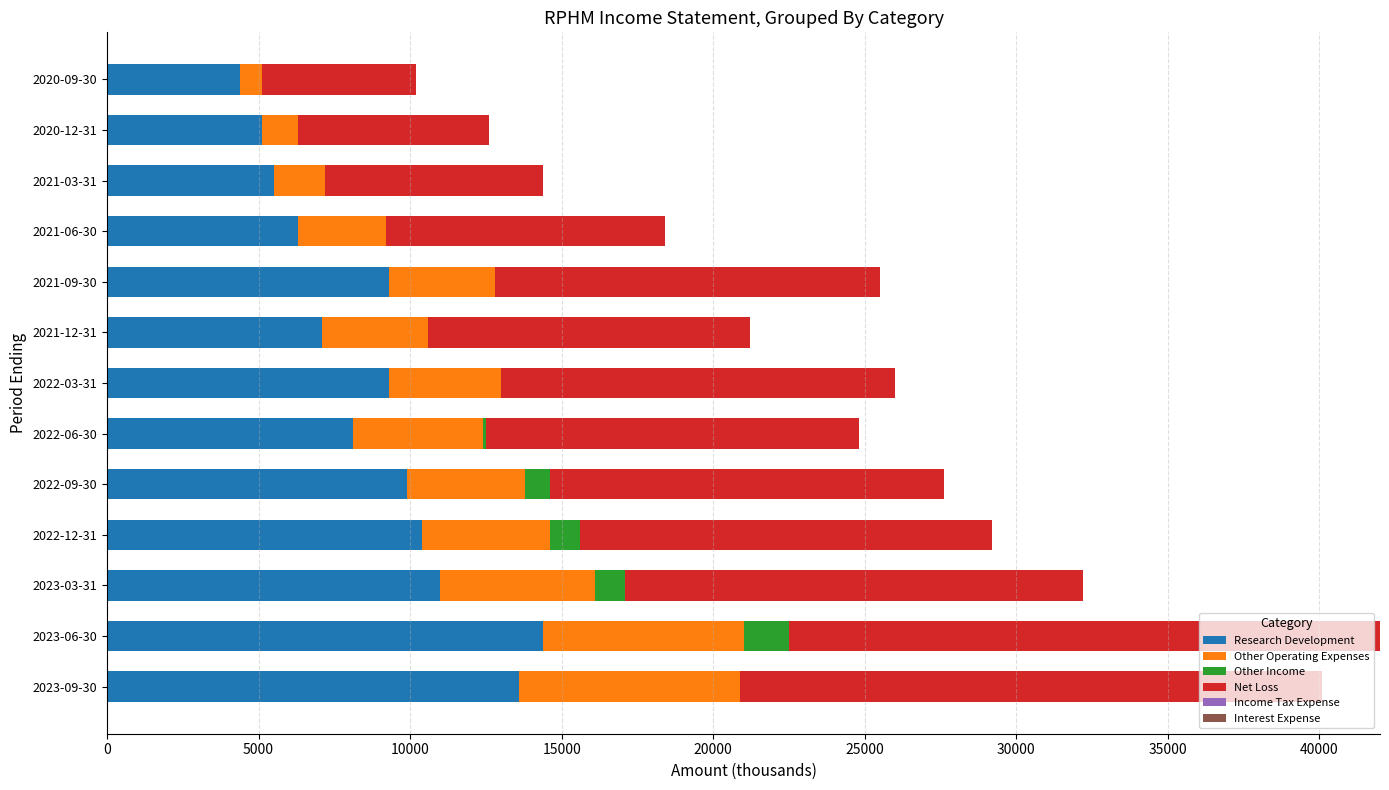

What is the maximum value for Research Development?

14400